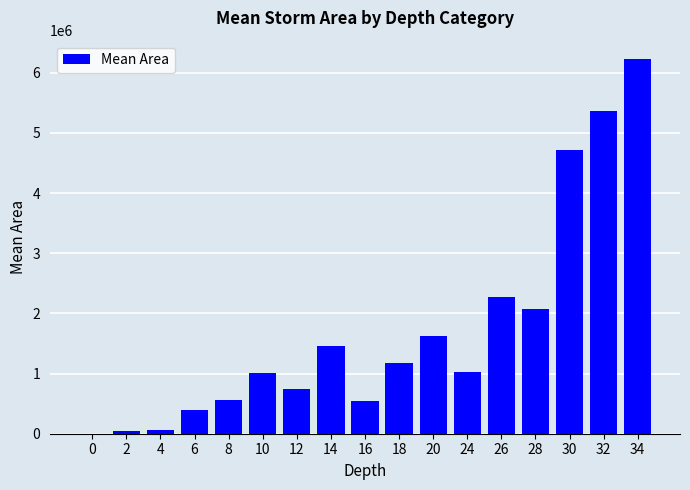

What is the sum of all values?

29296458.3